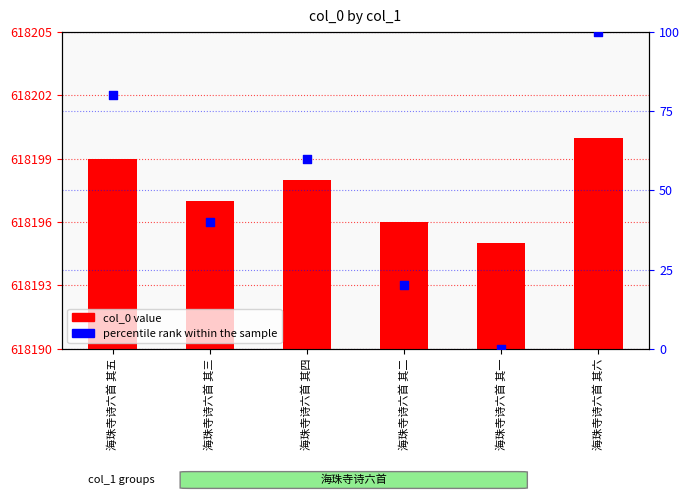

Which series contains the lowest Y value?

percentile rank within the sample